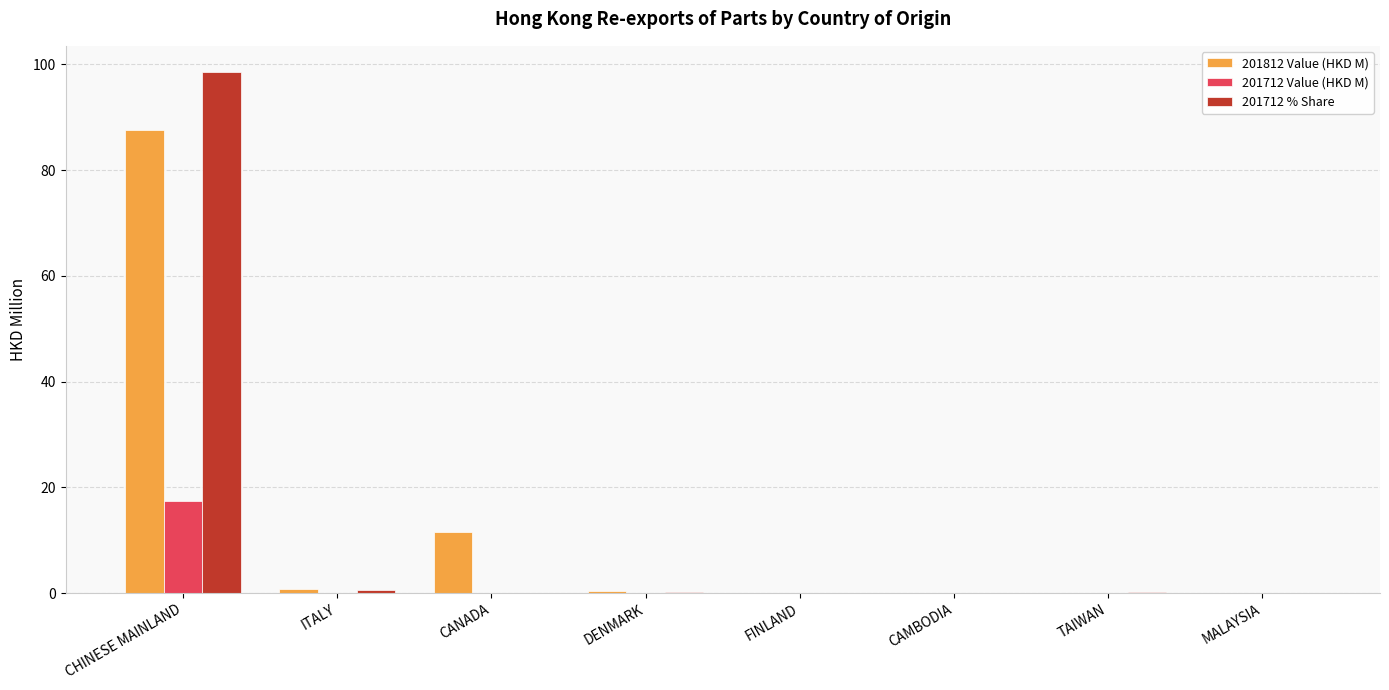

Which series has the widest spread of values?

201712 % Share